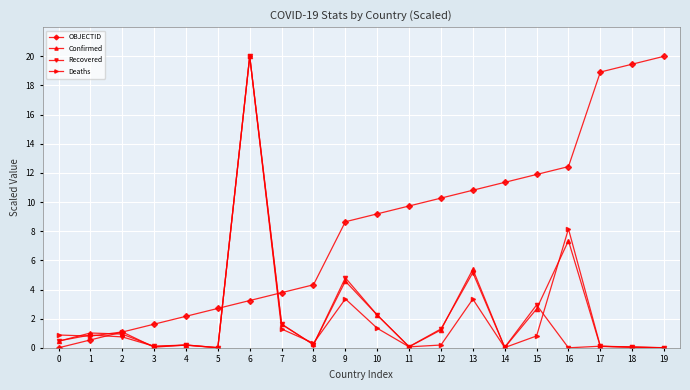

What is the total value across all series at 10?

15.0